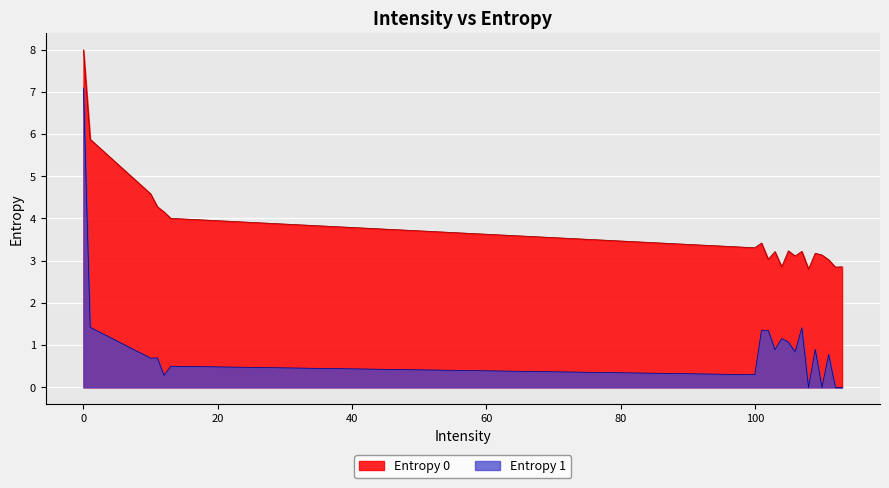

Rank the series by their maximum value, from highest to lowest.

Entropy 0, Entropy 1